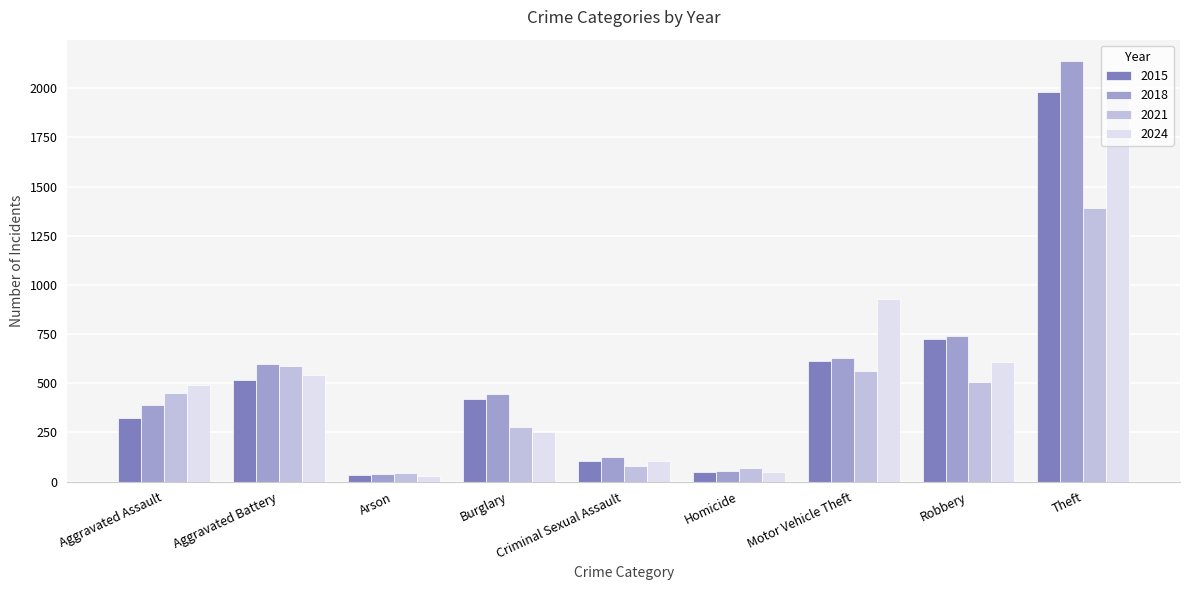

Is the value of 2021 at Homicide greater than the value of 2024 at Aggravated Assault?

No